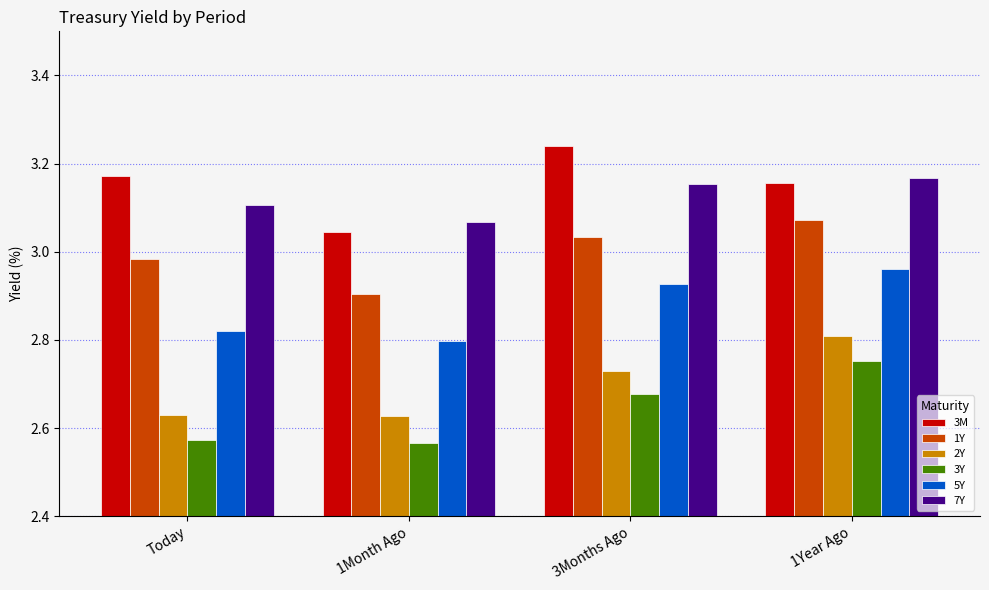

Which label corresponds to the largest value in the chart?

3Months Ago